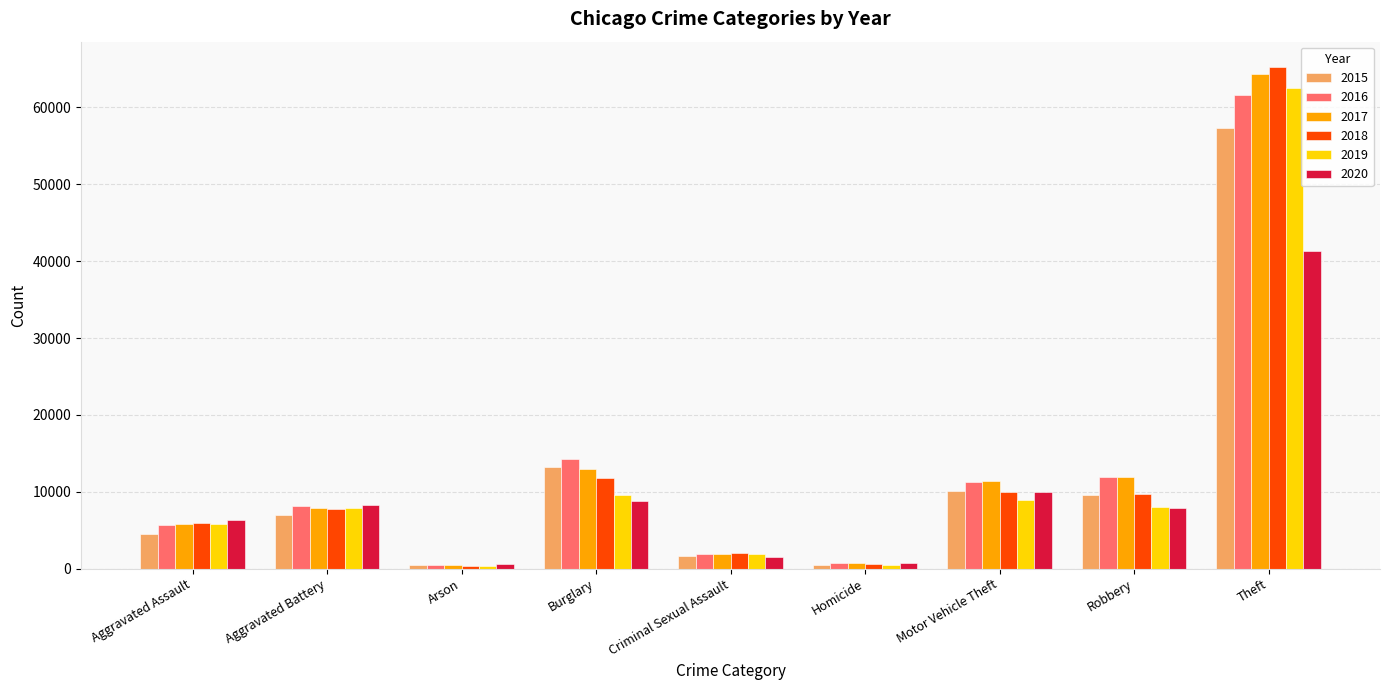

What is the label of the 3rd bar from the right?

Motor Vehicle Theft